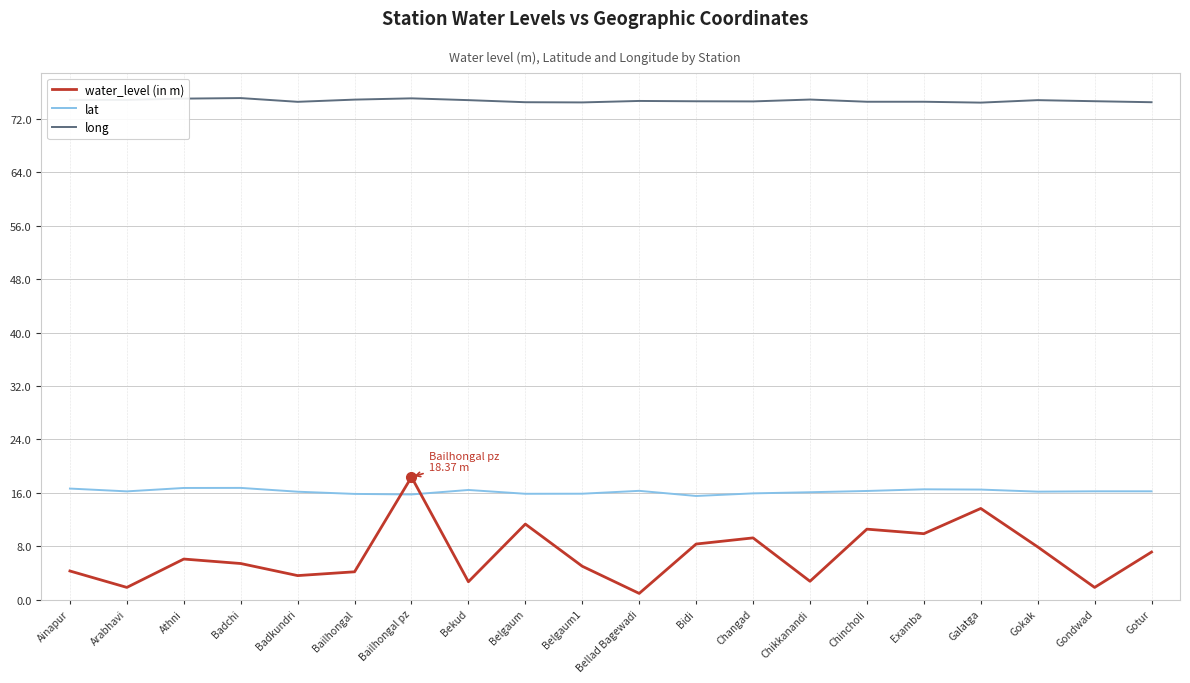

True or false: long has more than 1 points higher than both neighbors.

True